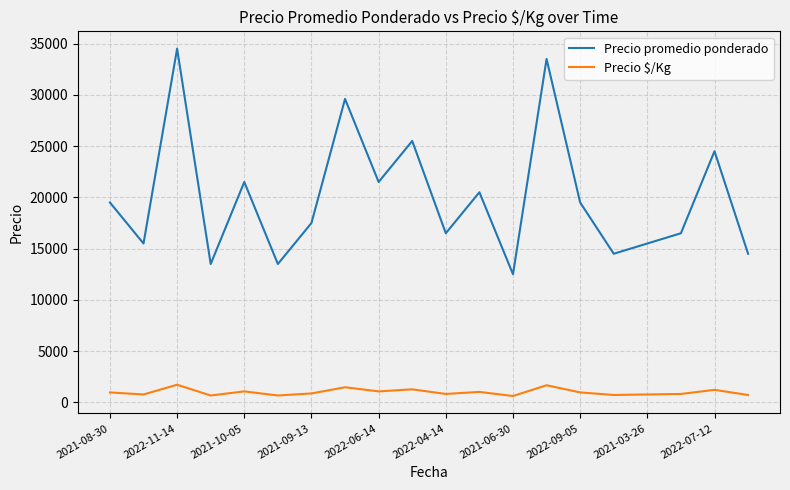

Which series has the largest total across all categories?

Precio promedio ponderado